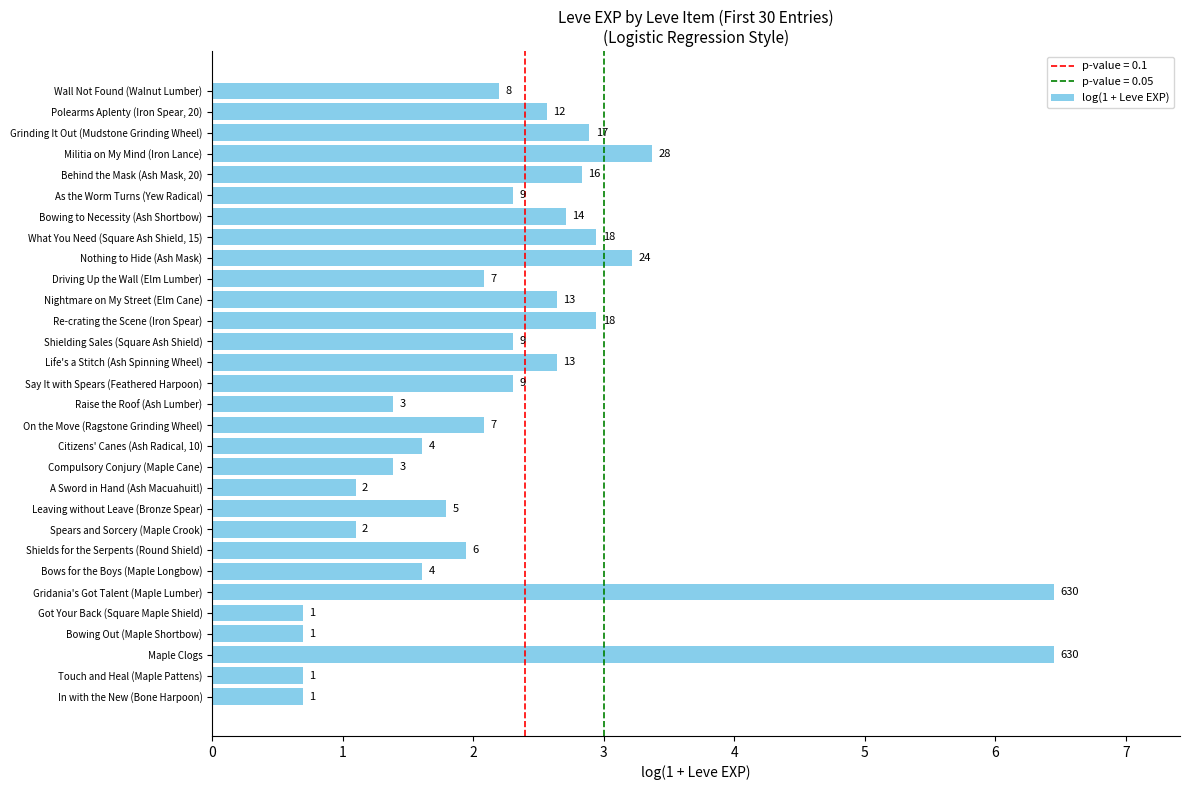

Rank the categories by value from highest to lowest.

Maple Clogs, Gridania's Got Talent (Maple Lumber), Militia on My Mind (Iron Lance), Nothing to Hide (Ash Mask), Re-crating the Scene (Iron Spear), What You Need (Square Ash Shield, 15), Grinding It Out (Mudstone Grinding Wheel), Behind the Mask (Ash Mask, 20), Bowing to Necessity (Ash Shortbow), Life's a Stitch (Ash Spinning Wheel), Nightmare on My Street (Elm Cane), Polearms Aplenty (Iron Spear, 20), Say It with Spears (Feathered Harpoon), Shielding Sales (Square Ash Shield), As the Worm Turns (Yew Radical), Wall Not Found (Walnut Lumber), On the Move (Ragstone Grinding Wheel), Driving Up the Wall (Elm Lumber), Shields for the Serpents (Round Shield), Leaving without Leave (Bronze Spear), Bows for the Boys (Maple Longbow), Citizens' Canes (Ash Radical, 10), Compulsory Conjury (Maple Cane), Raise the Roof (Ash Lumber), Spears and Sorcery (Maple Crook), A Sword in Hand (Ash Macuahuitl), In with the New (Bone Harpoon), Touch and Heal (Maple Pattens), Bowing Out (Maple Shortbow), Got Your Back (Square Maple Shield)